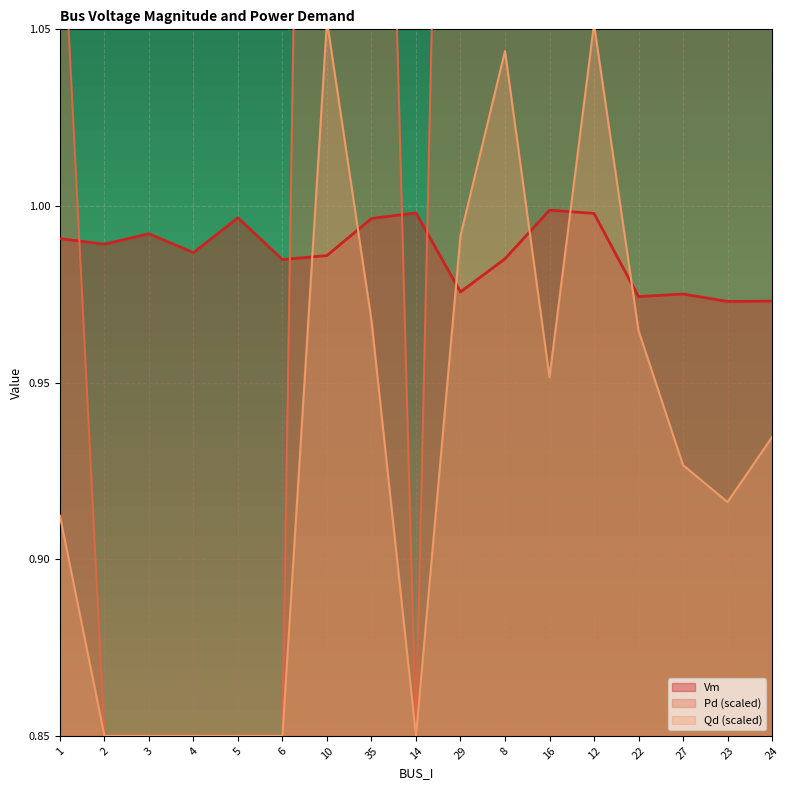

What is the average value of the Qd series?

0.9